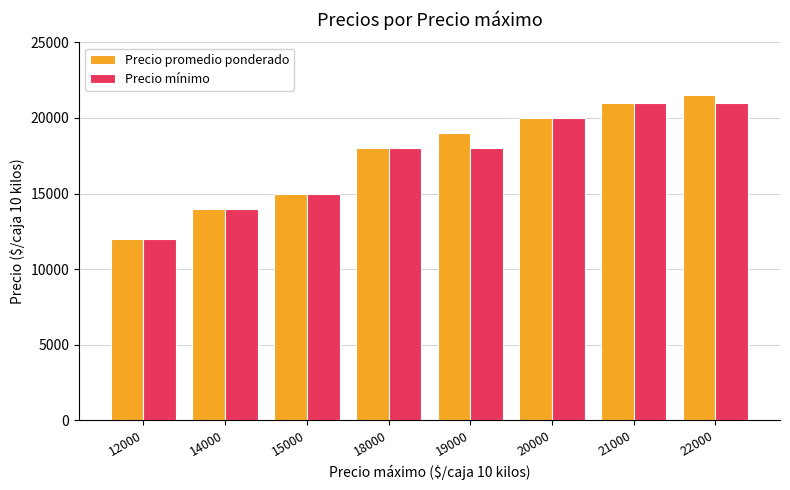

How many categories are shown in the chart?

8